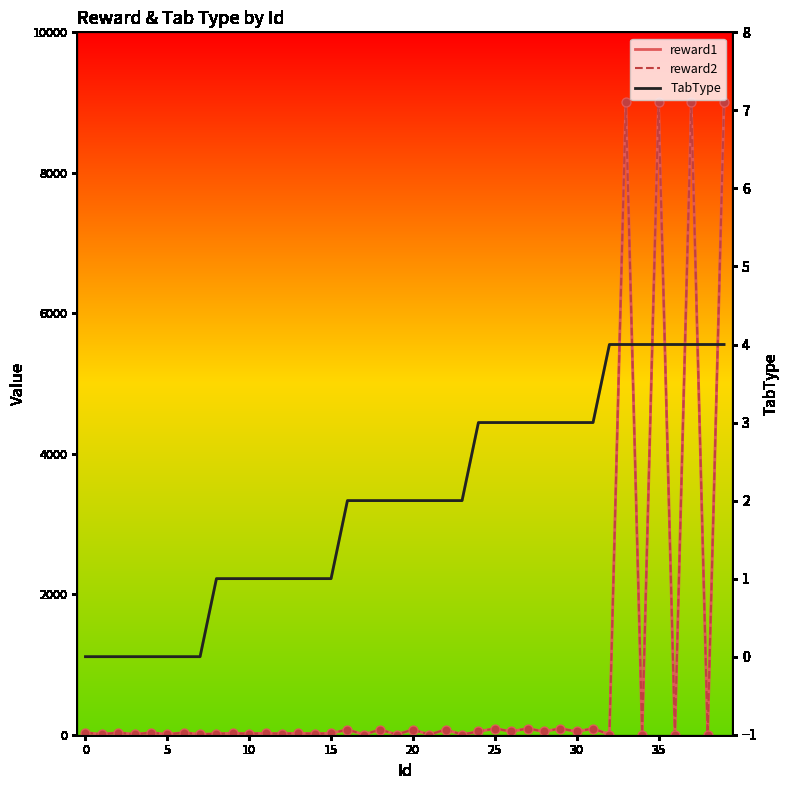

Which series has the largest total across all categories?

reward1